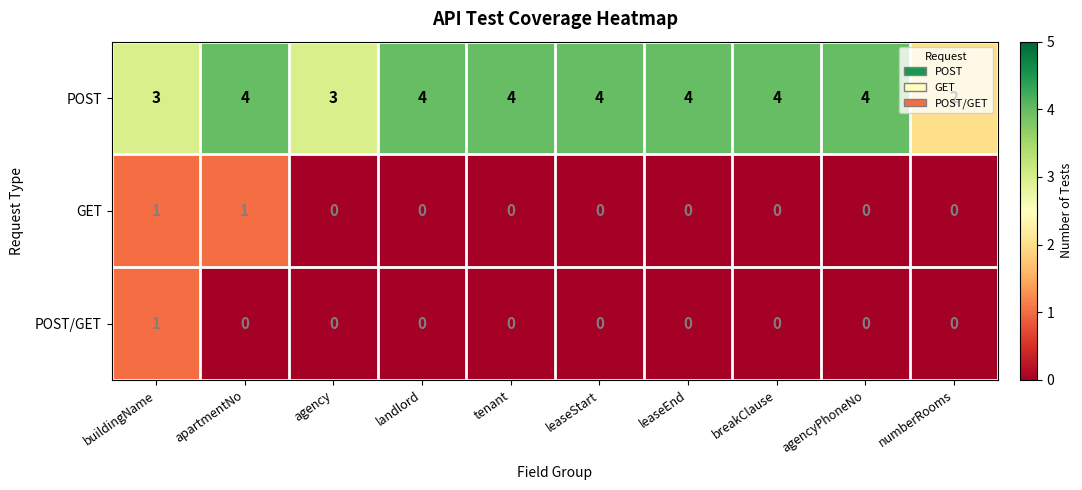

At apartmentNo, list the series in order from largest to smallest.

POST, GET, POST/GET